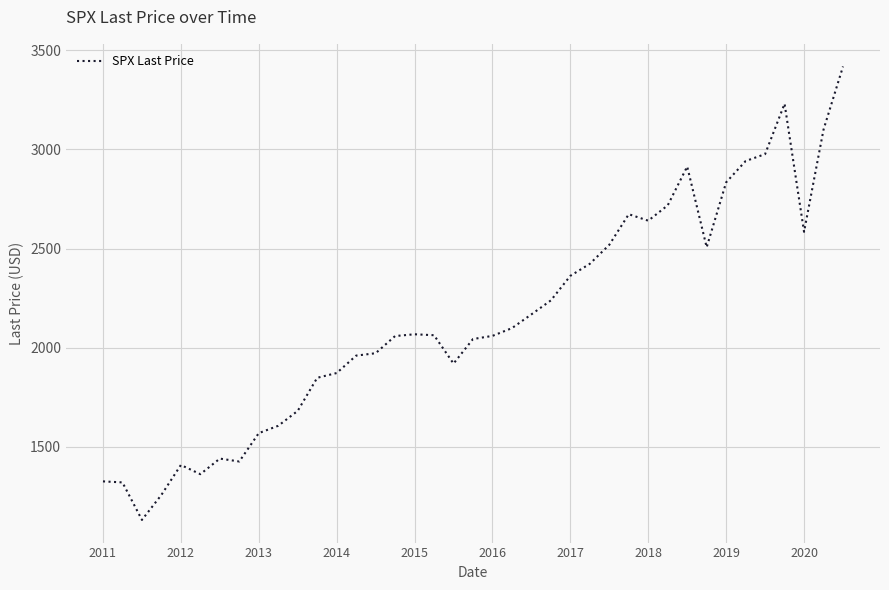

What is the greatest value displayed?

3418.7